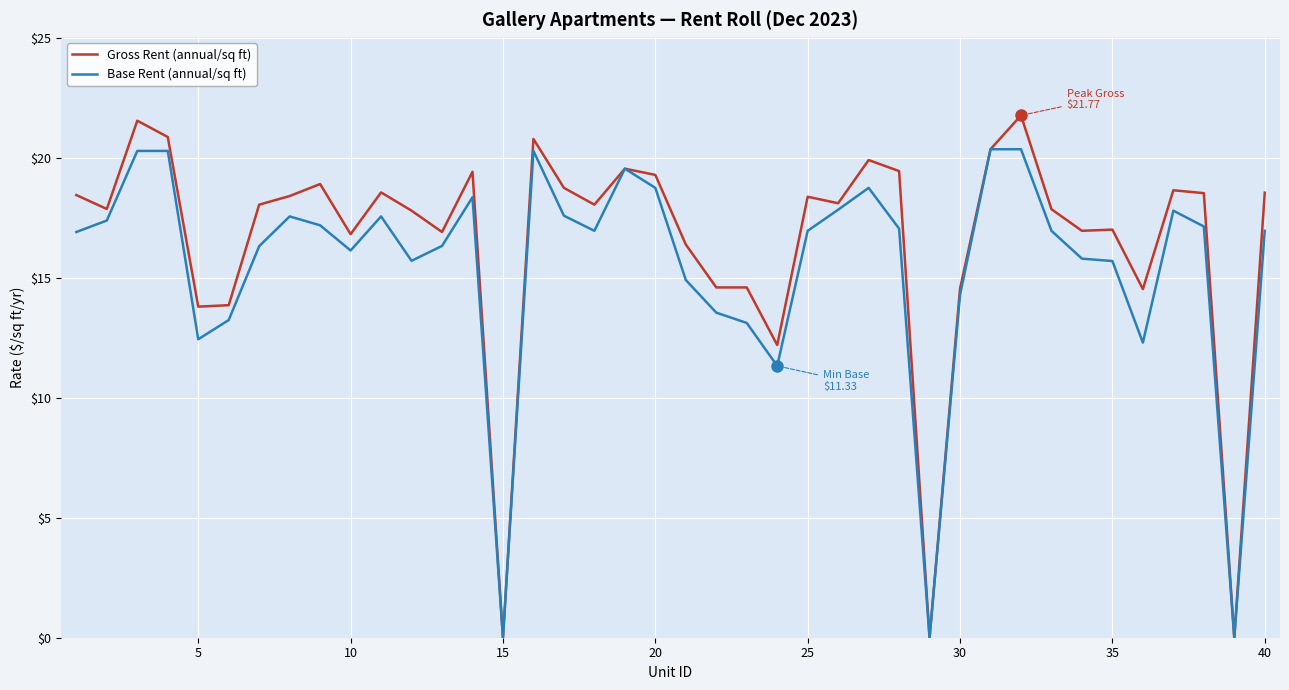

Which series has the largest total across all categories?

Gross Rent (annual/sq ft)